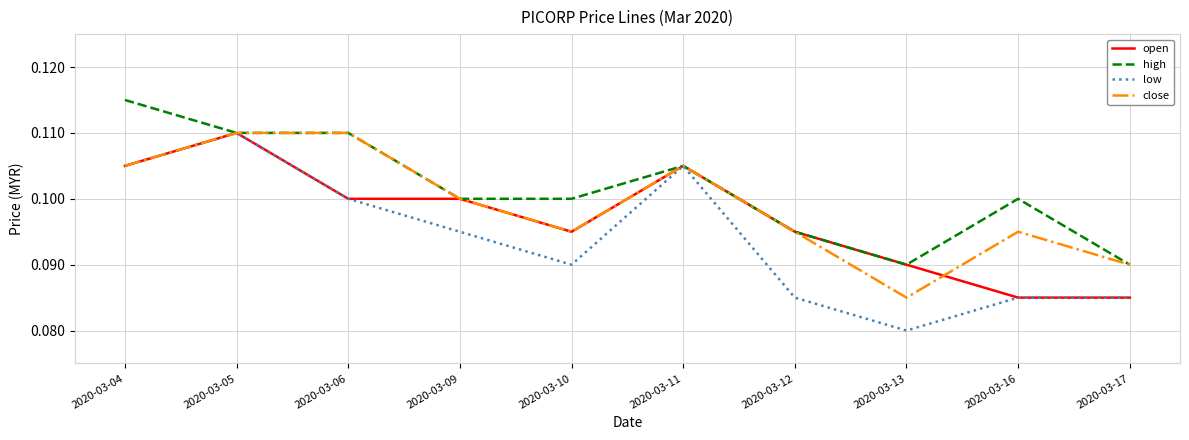

Rank the series by their average value, from highest to lowest.

high, close, open, low